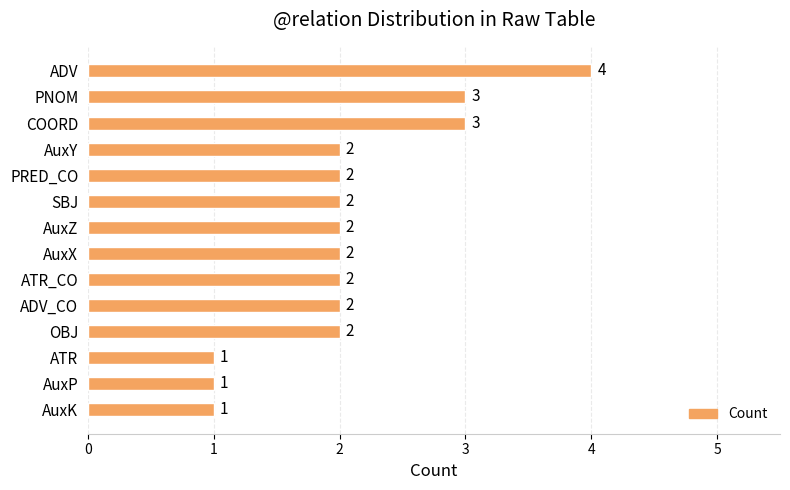

What is the label of the 6th bar from the bottom?

ATR_CO